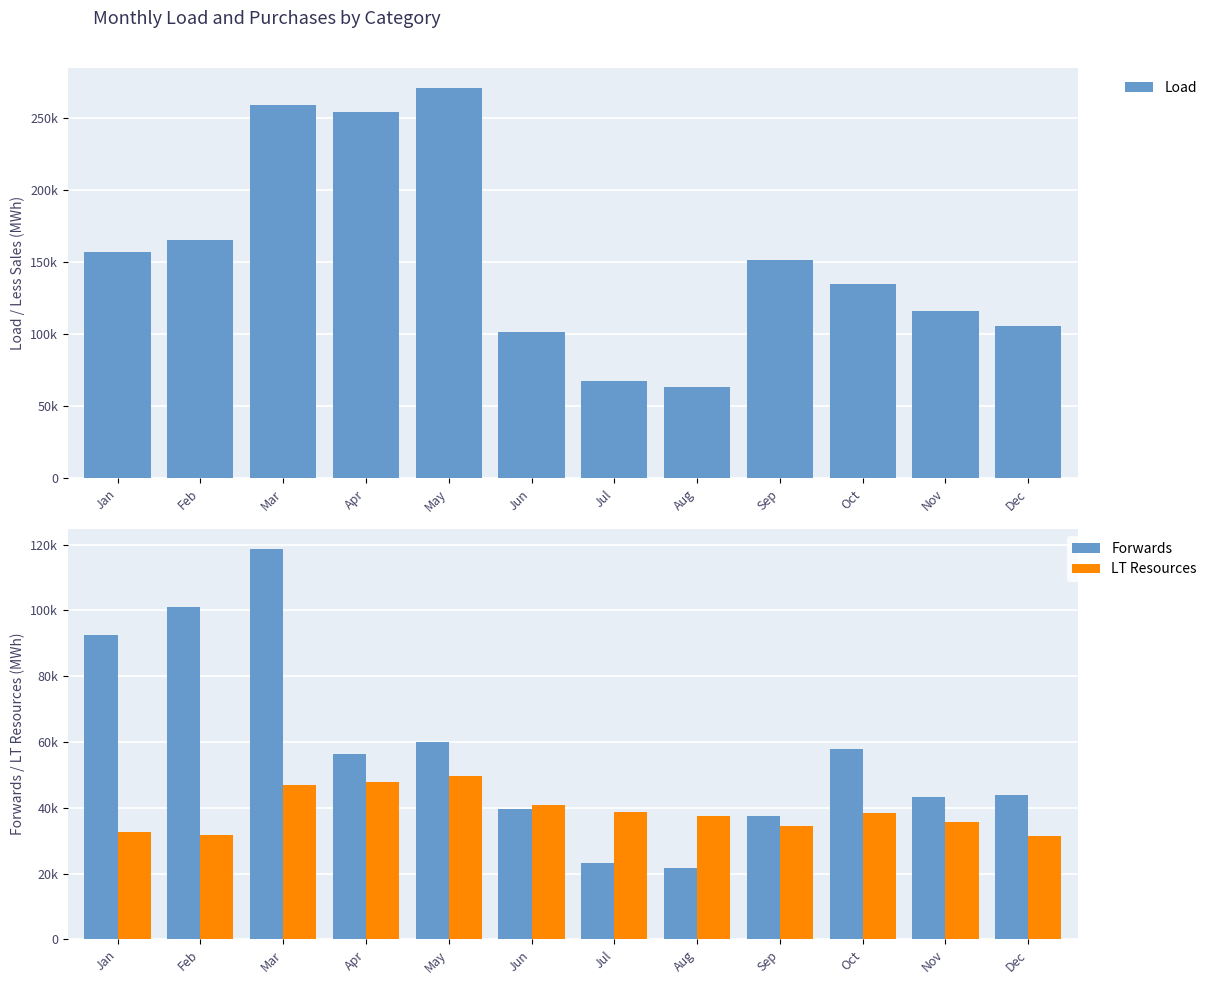

Between Jun and Jul, which is larger?

Jun